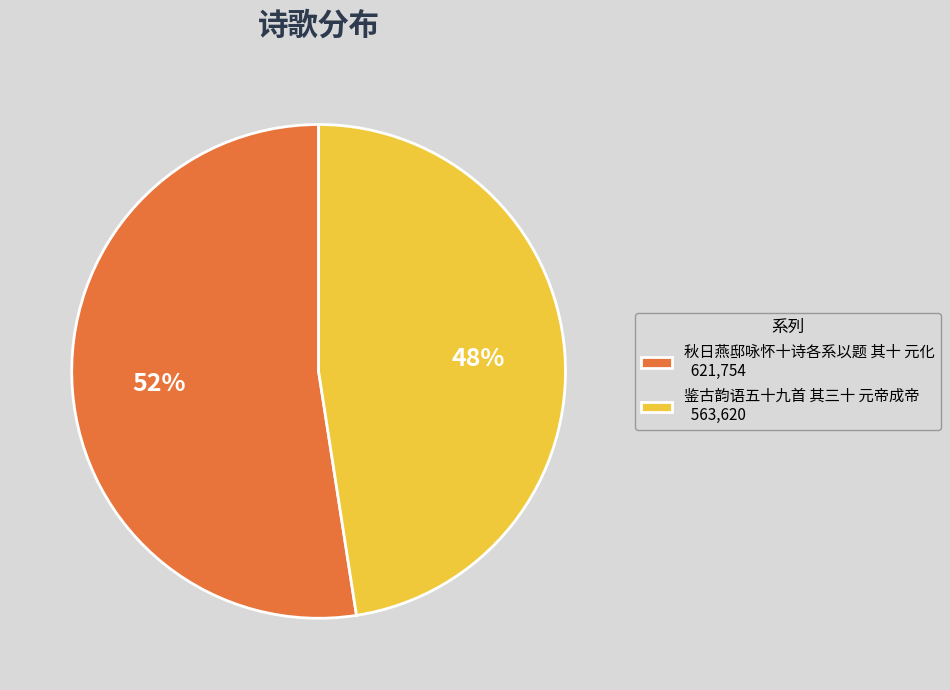

To the nearest percent, what is the average slice percentage?

50%